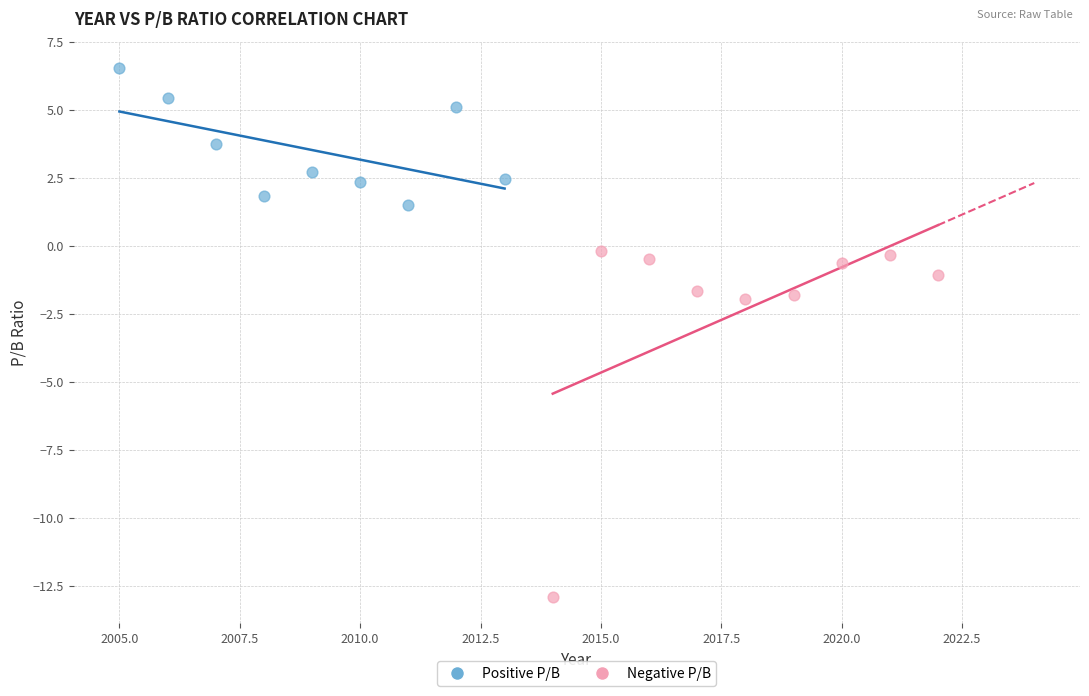

What are all the series names shown in the legend?

Positive P/B, Negative P/B